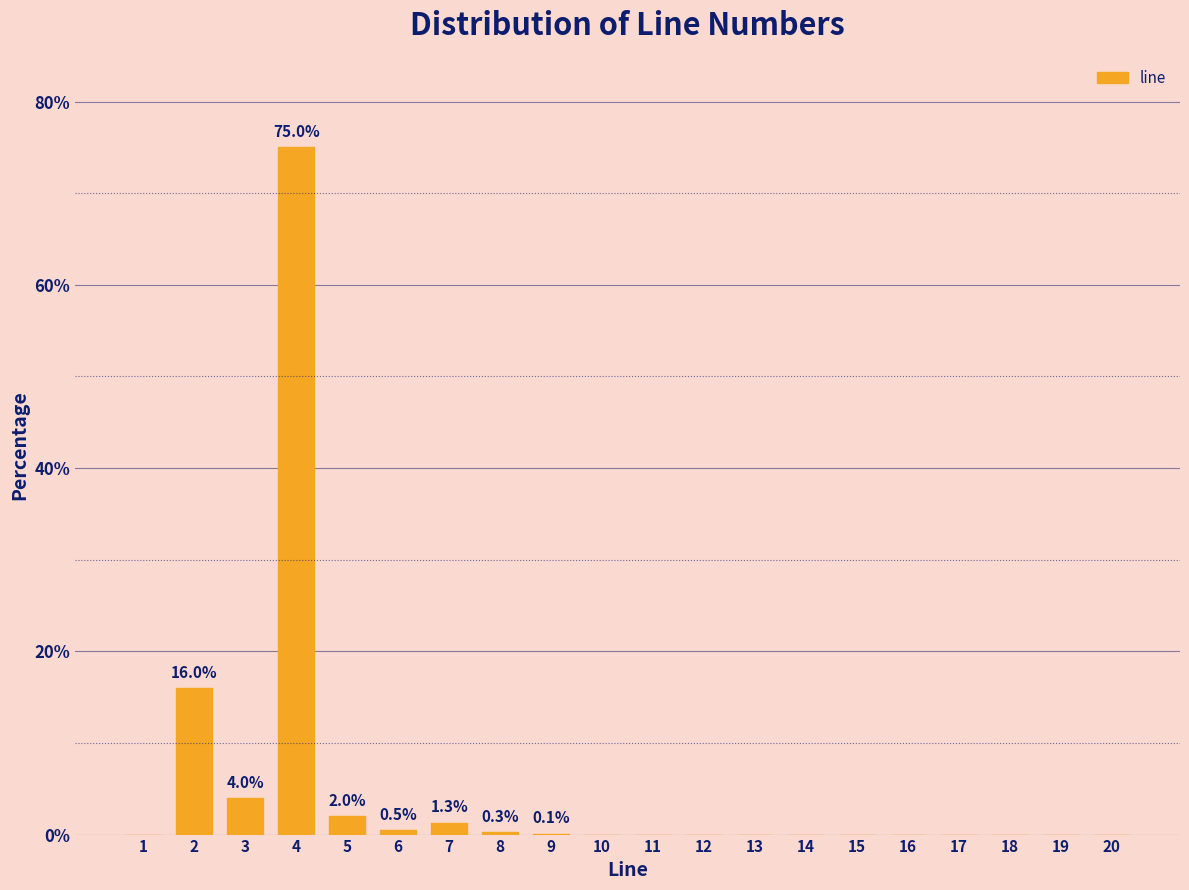

Is it true that the value at 10 is -49.4?

False